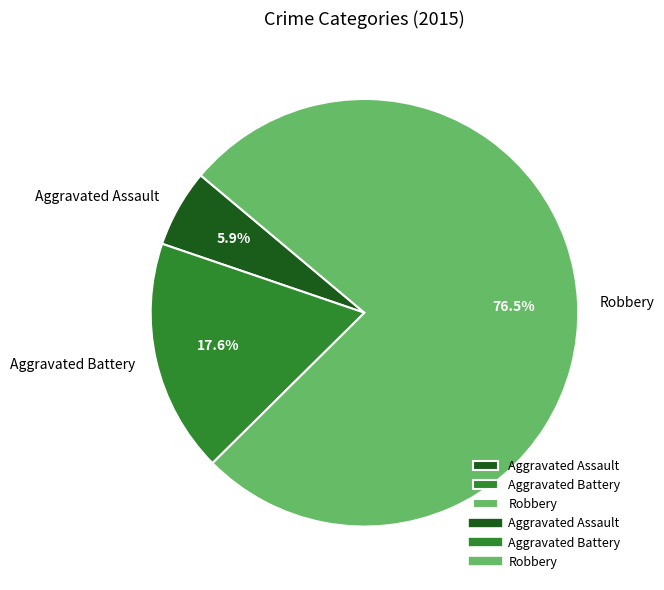

Which category has the smallest portion of the pie?

Aggravated Assault